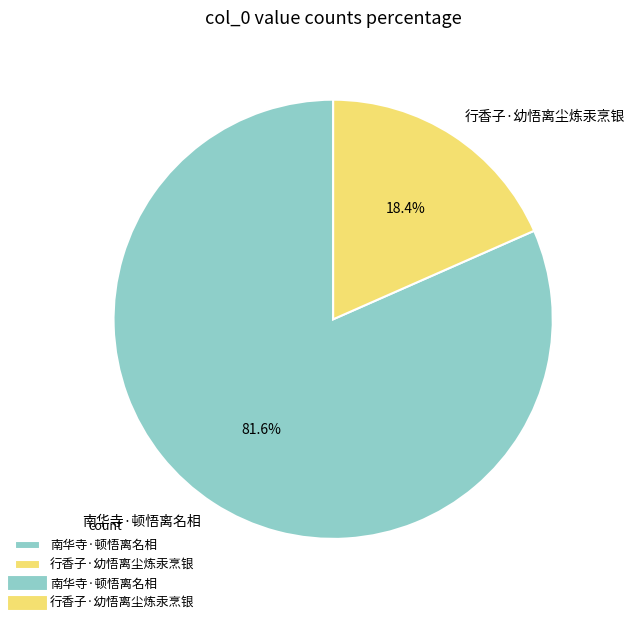

Does any single category account for the majority?

Yes